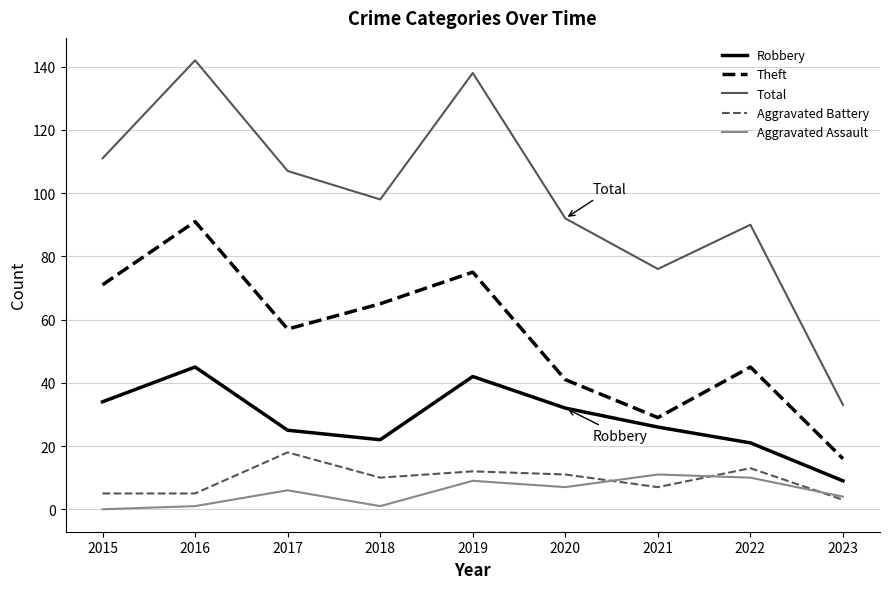

Where is the first local maximum for Robbery?

2016